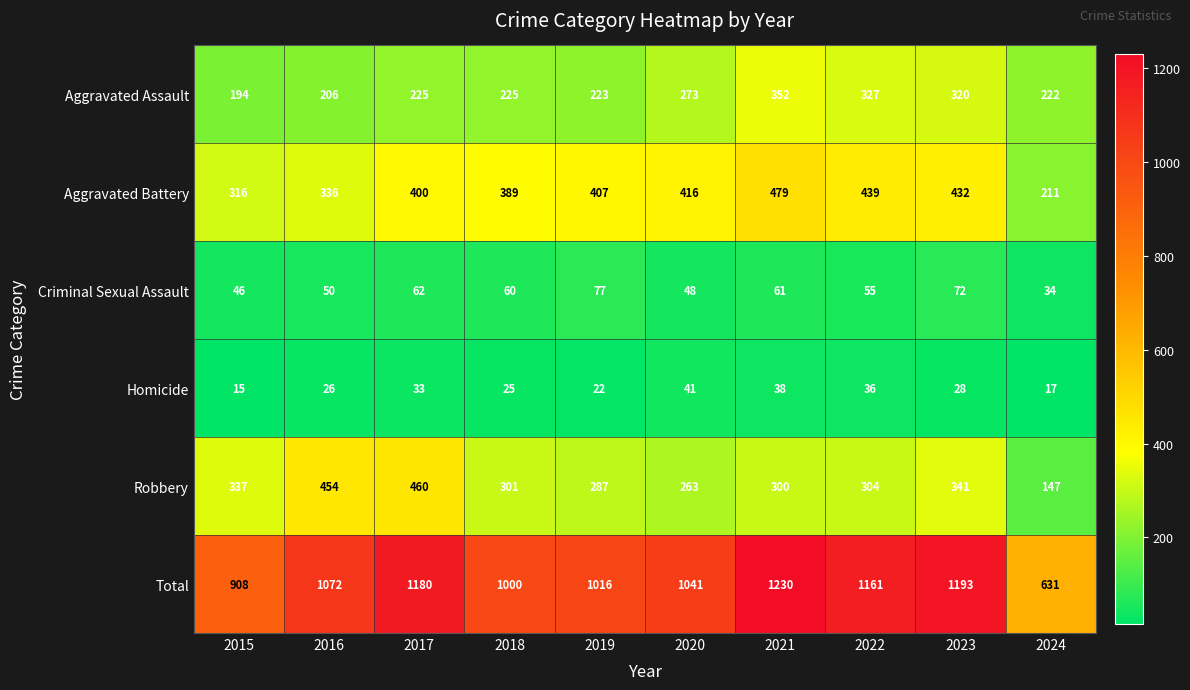

Is it true that Total equals 696 at 2019?

False